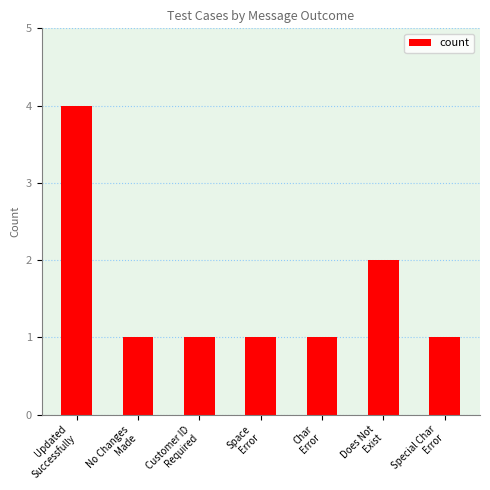

True or false: the data shows 2 at No Changes
Made.

False